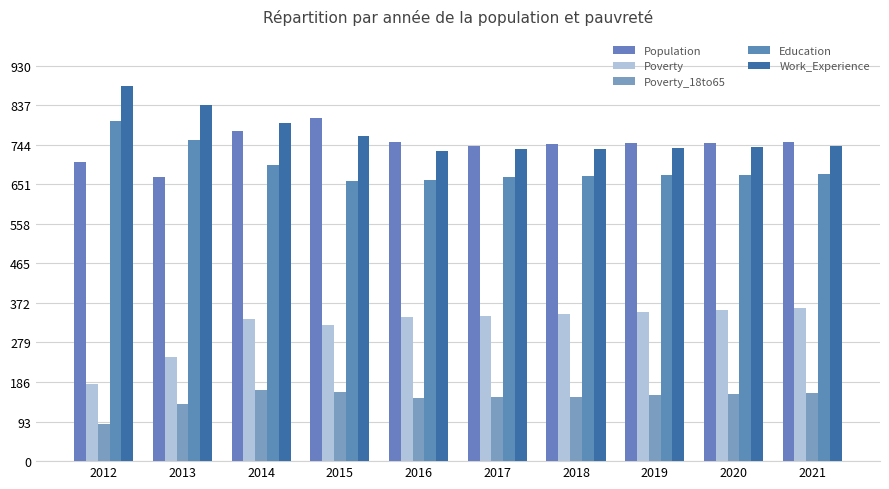

What is the maximum value shown in the chart?

881